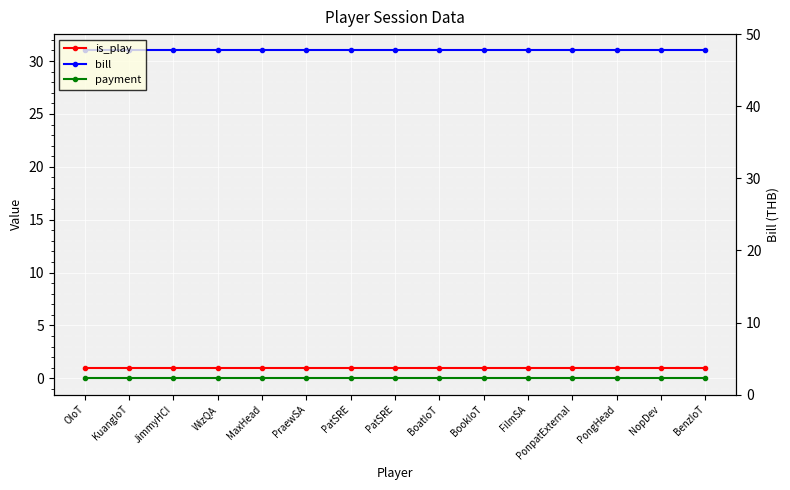

What is the label of the 8th point from the left?

PatSRE